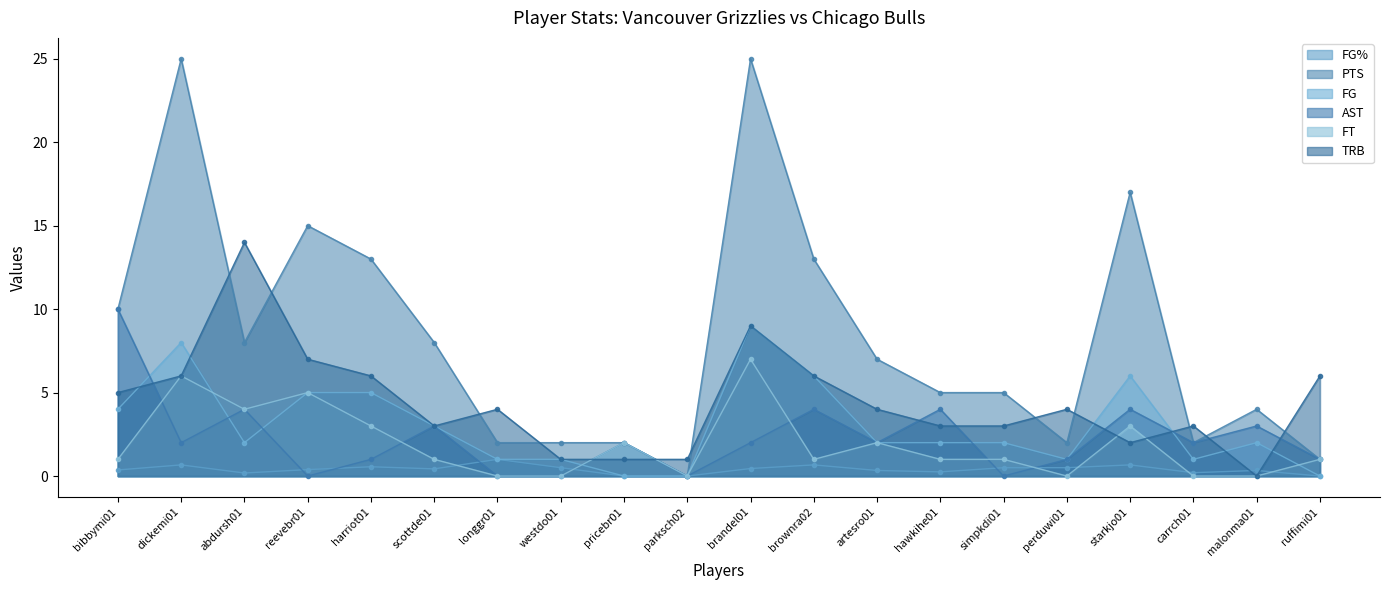

Where is the first local maximum for FT?

dickemi01